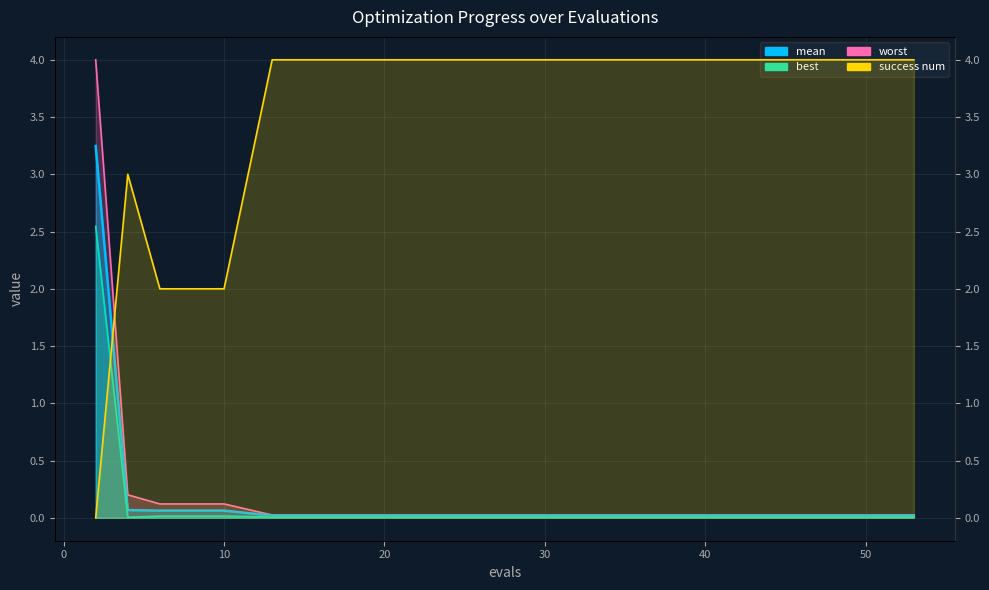

Reading left to right, list all the values displayed in this chart.

mean: 2=3.2	4=0.1	6=0.1	10=0.1	13=0.0	17=0.0	21=0.0	25=0.0	29=0.0	33=0.0	37=0.0	41=0.0	45=0.0	49=0.0	53=0.0
best: 2=2.5	4=0.0	6=0.0	10=0.0	13=0.0	17=0.0	21=0.0	25=0.0	29=0.0	33=0.0	37=0.0	41=0.0	45=0.0	49=0.0	53=0.0
worst: 2=4.0	4=0.2	6=0.1	10=0.1	13=0.0	17=0.0	21=0.0	25=0.0	29=0.0	33=0.0	37=0.0	41=0.0	45=0.0	49=0.0	53=0.0
success num: 2=0.0	4=3.0	6=2.0	10=2.0	13=4.0	17=4.0	21=4.0	25=4.0	29=4.0	33=4.0	37=4.0	41=4.0	45=4.0	49=4.0	53=4.0